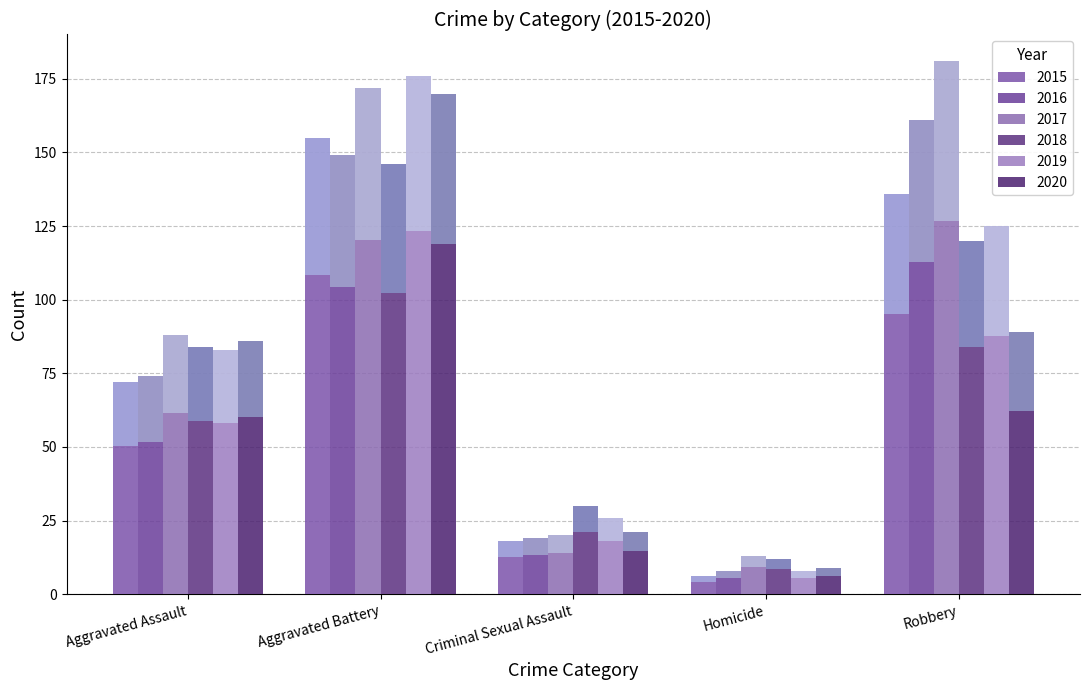

Count the number of categories in the chart.

5